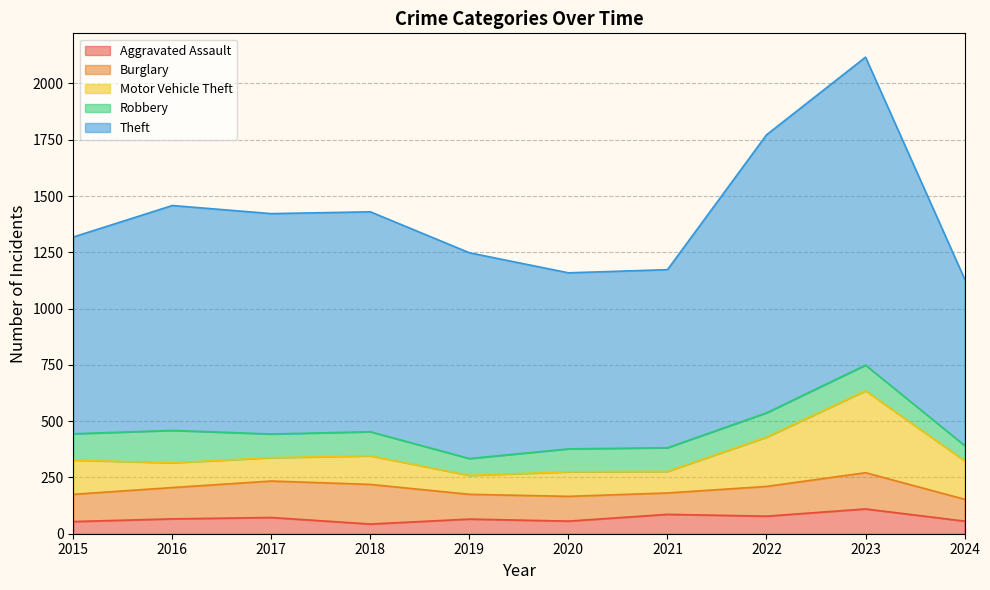

How many intersections are there between Motor Vehicle Theft and Robbery?

4